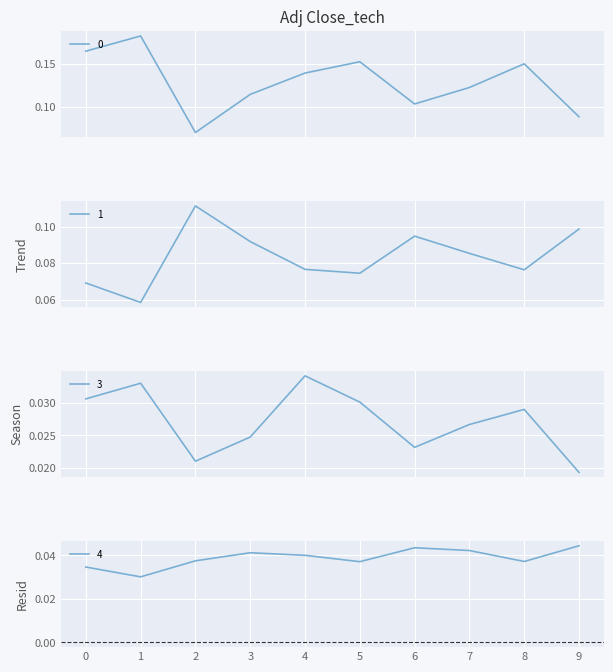

Reading left to right, extract all data points from this chart.

0: 0.2	0.2	0.1	0.1	0.1	0.2	0.1	0.1	0.1	0.1
1: 0.1	0.1	0.1	0.1	0.1	0.1	0.1	0.1	0.1	0.1
3: 0.0	0.0	0.0	0.0	0.0	0.0	0.0	0.0	0.0	0.0
4: 0.0	0.0	0.0	0.0	0.0	0.0	0.0	0.0	0.0	0.0